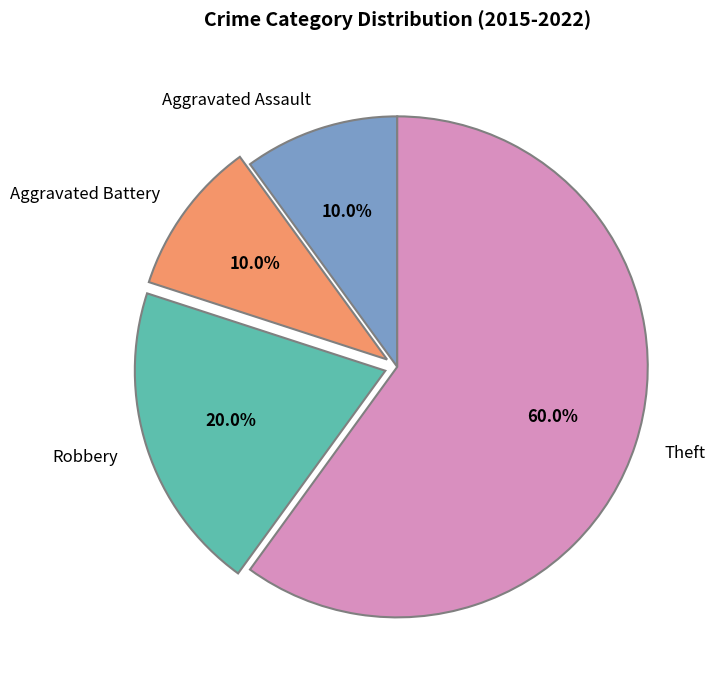

Between Aggravated Assault and Theft, which is larger?

Theft